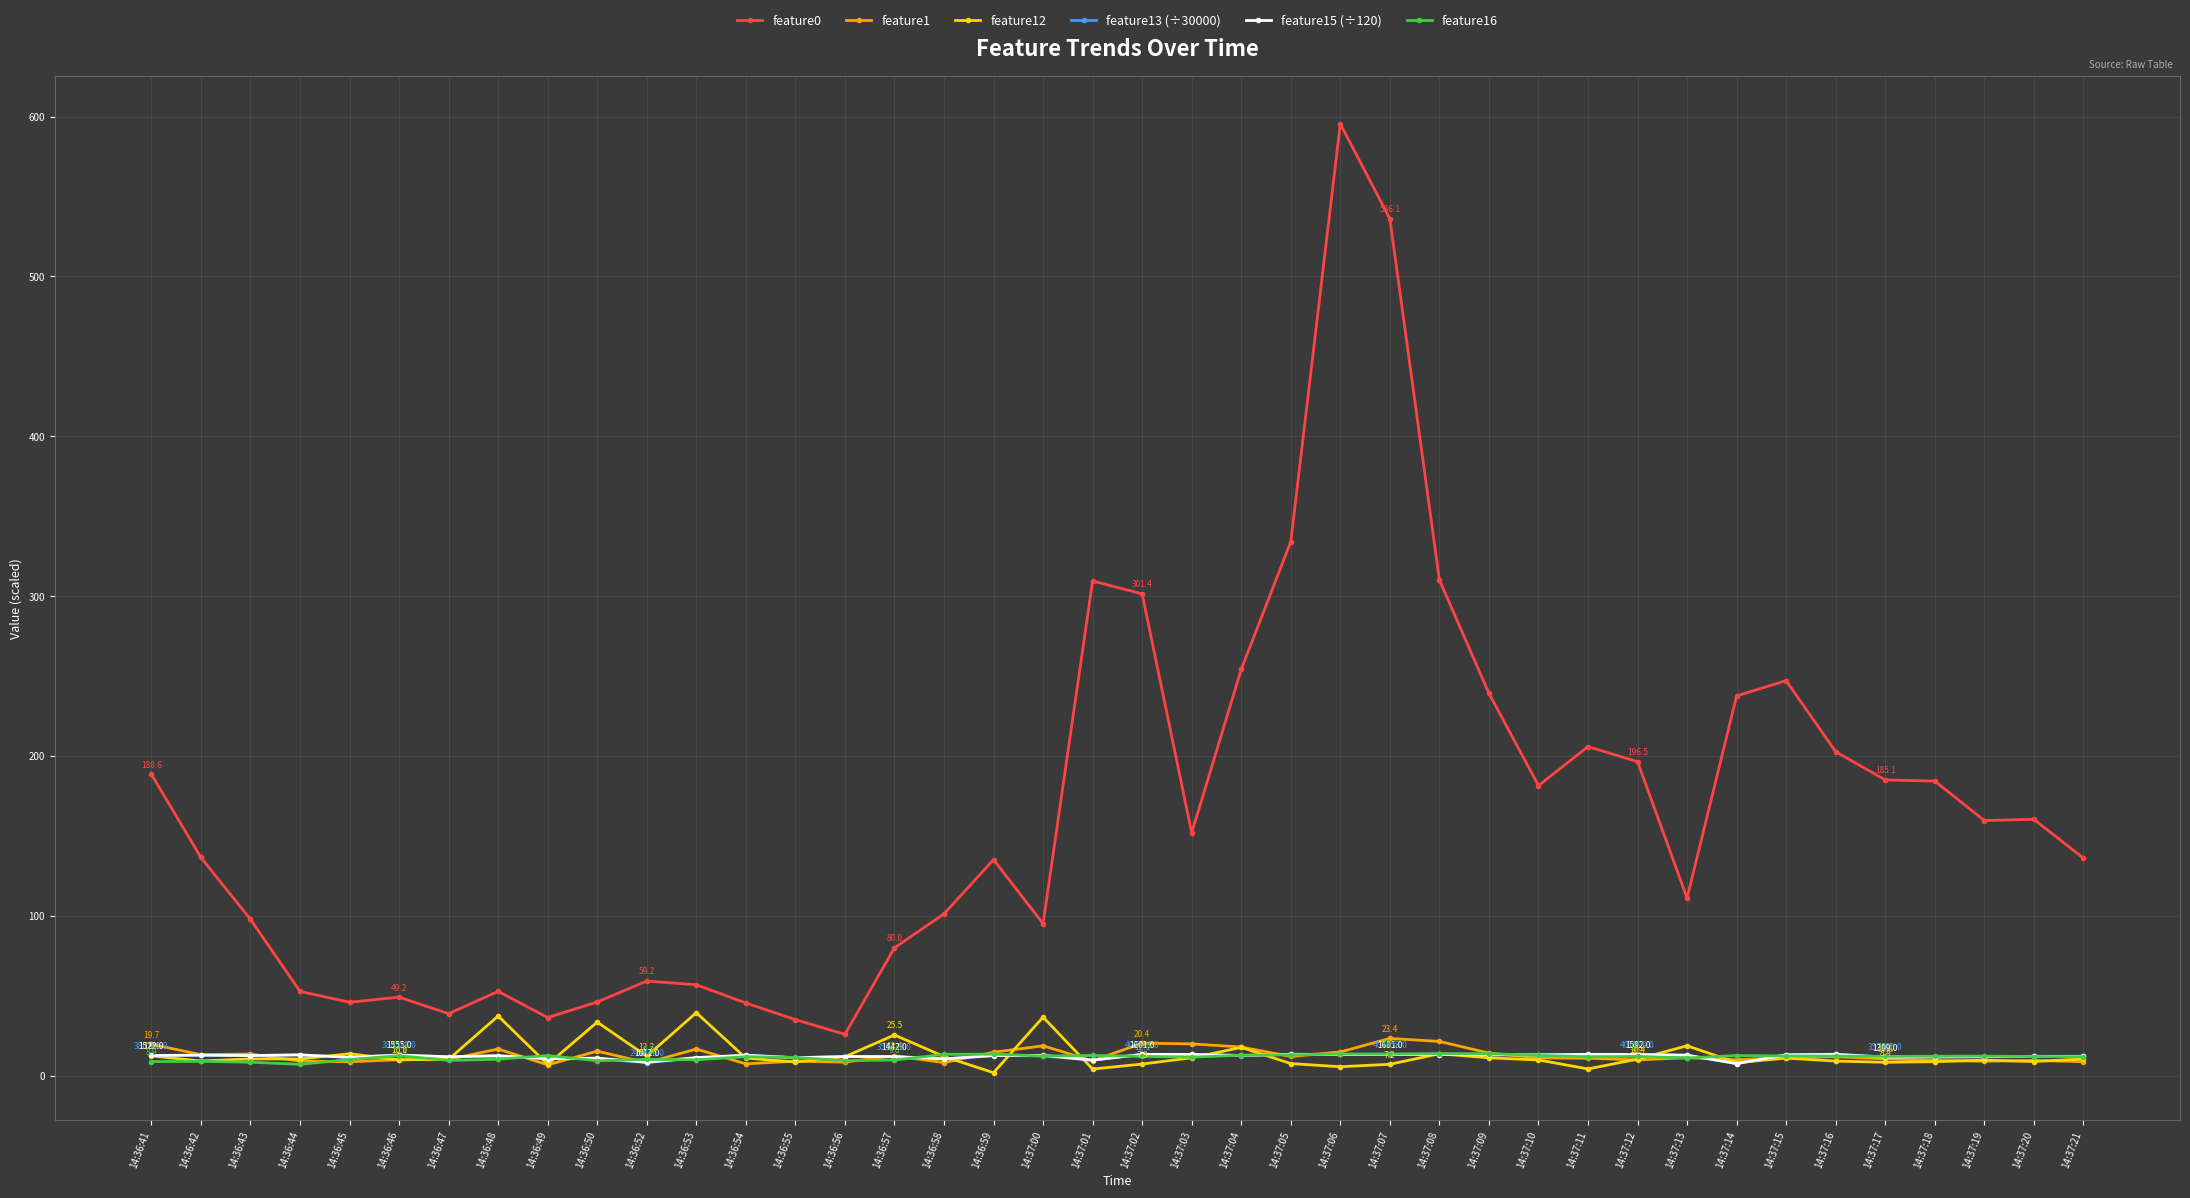

True or false: feature16 and feature0 cross at least once.

False